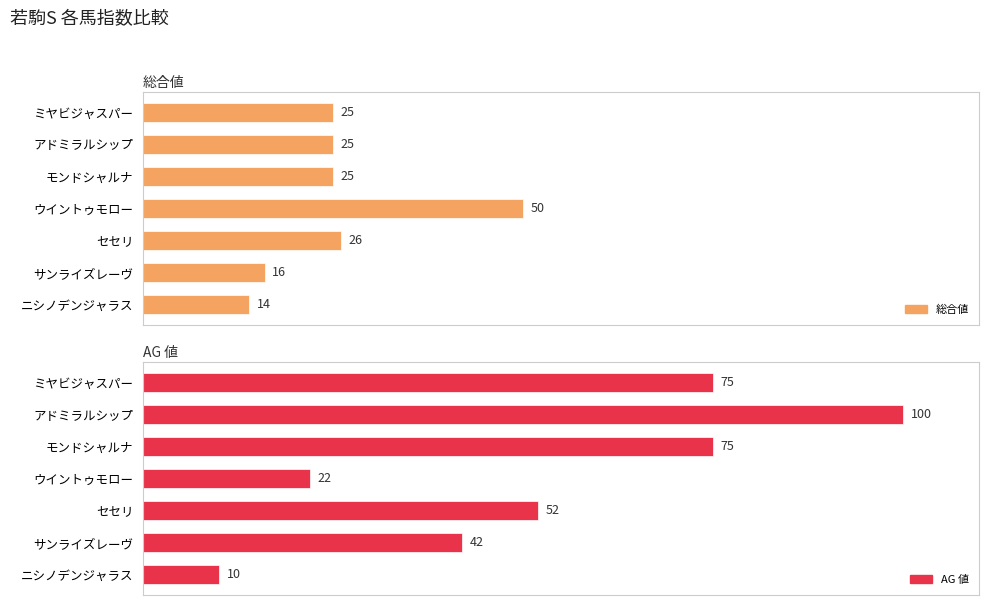

Is it true that AG 値 equals 6 at ニシノデンジャラス?

False